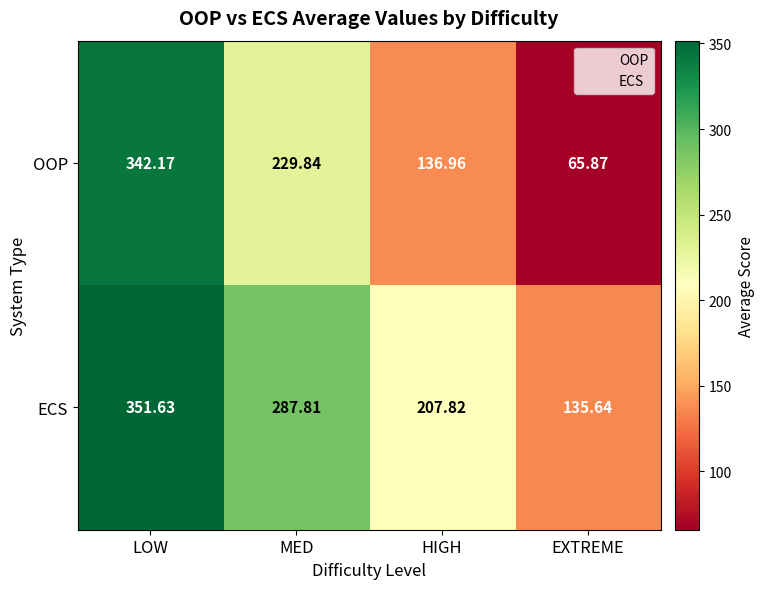

Which category has the highest value in the ECS series?

LOW